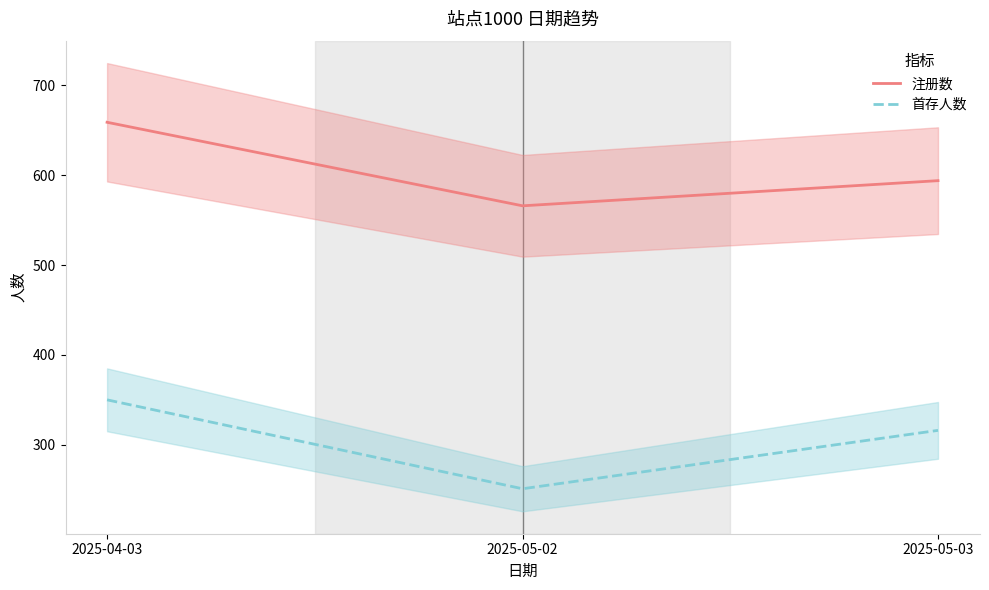

At which category does the chart reach its minimum across all series?

2025-05-02